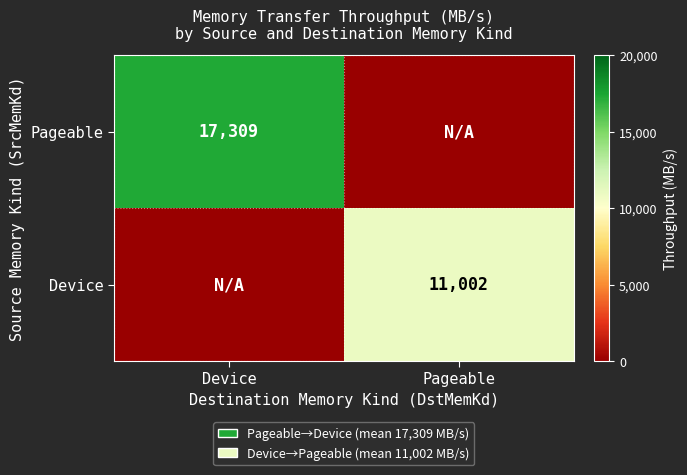

The Device series shows 15965 at Pageable. True or false?

False